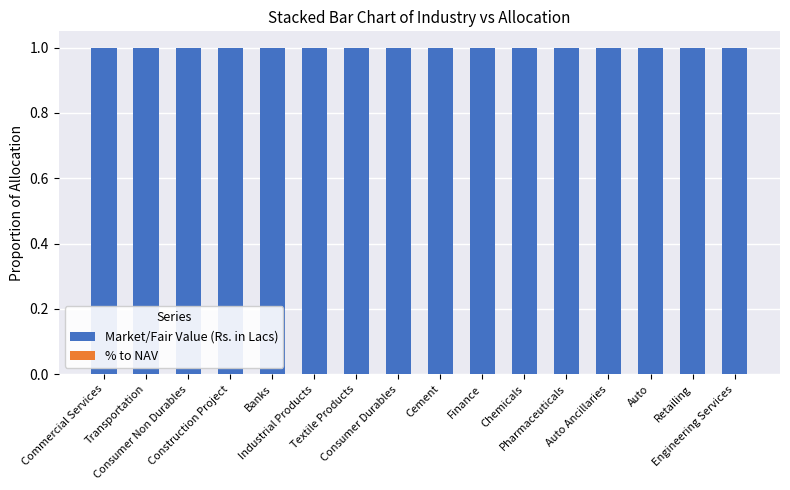

What is the sum of all Market/Fair Value (Rs. in Lacs) values?

16.0